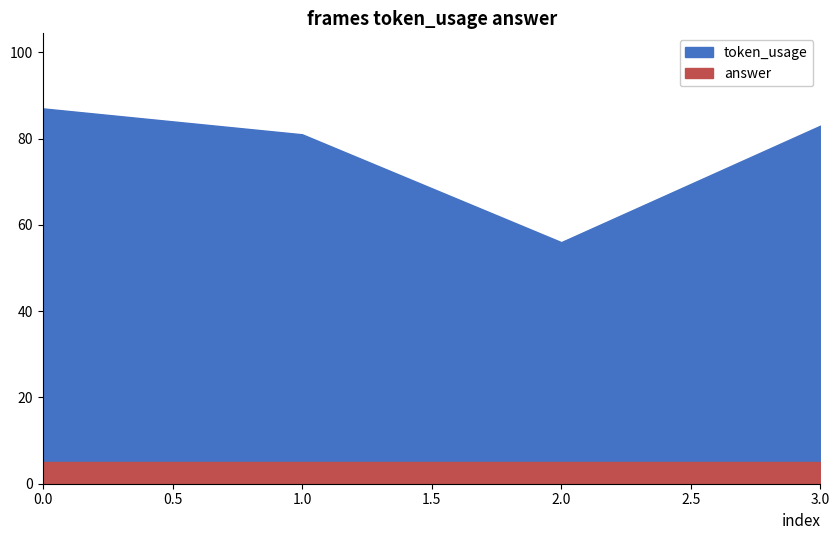

Rank the categories by answer value from lowest to highest.

0, 1, 2, 3